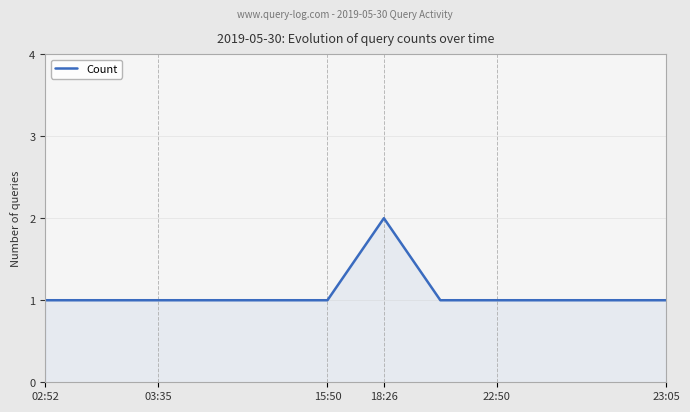

How many lines are shown in the chart?

1